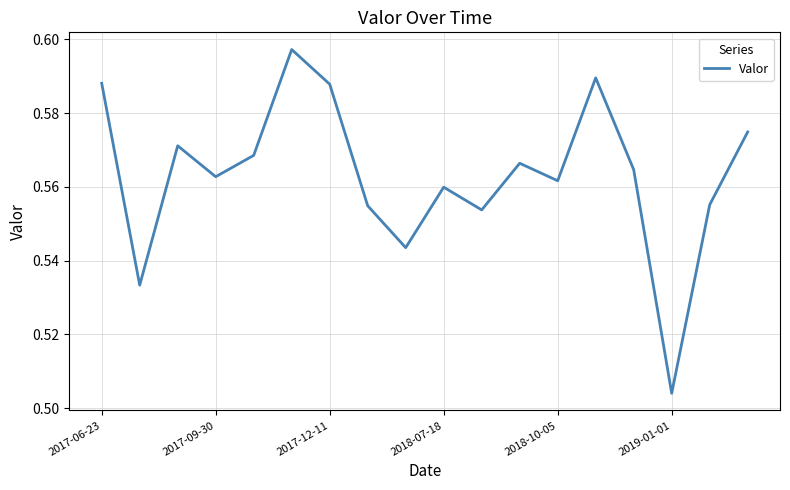

Reading left to right, transcribe all the data shown in this chart.

0.6	0.5	0.6	0.6	0.6	0.6	0.6	0.6	0.5	0.6	0.6	0.6	0.6	0.6	0.6	0.5	0.6	0.6